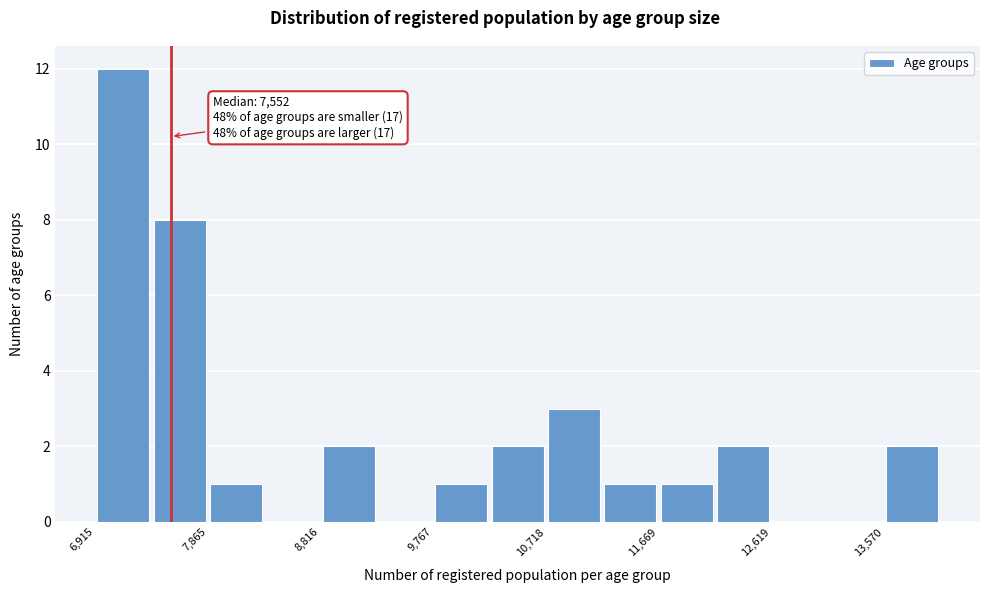

Over which range of the x-axis is the bar tallest?

6900 to 7400